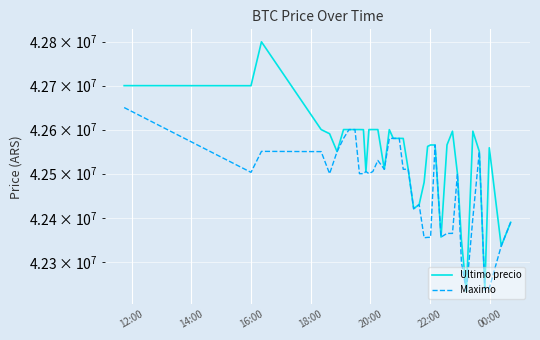

Is this an area chart (filled region under the line)?

No